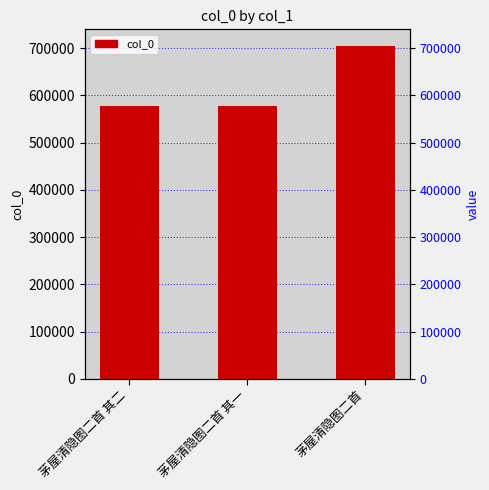

What is the value of the 1st bar from the left?

576629